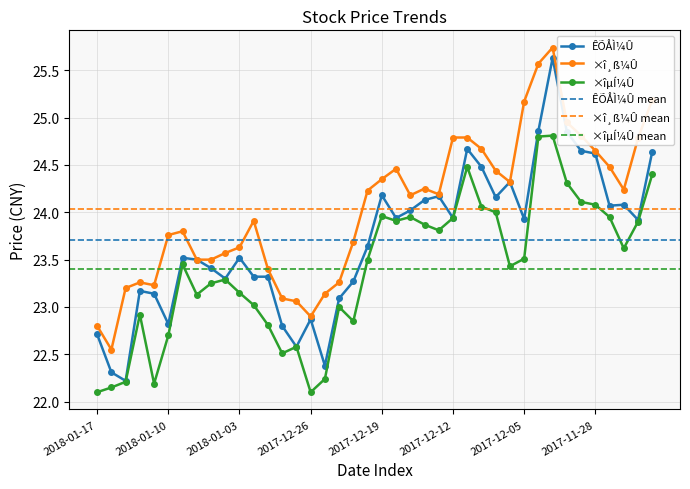

True or false: ×î¸ß¼Û has a value of 24.8 at 2017-11-29.

True